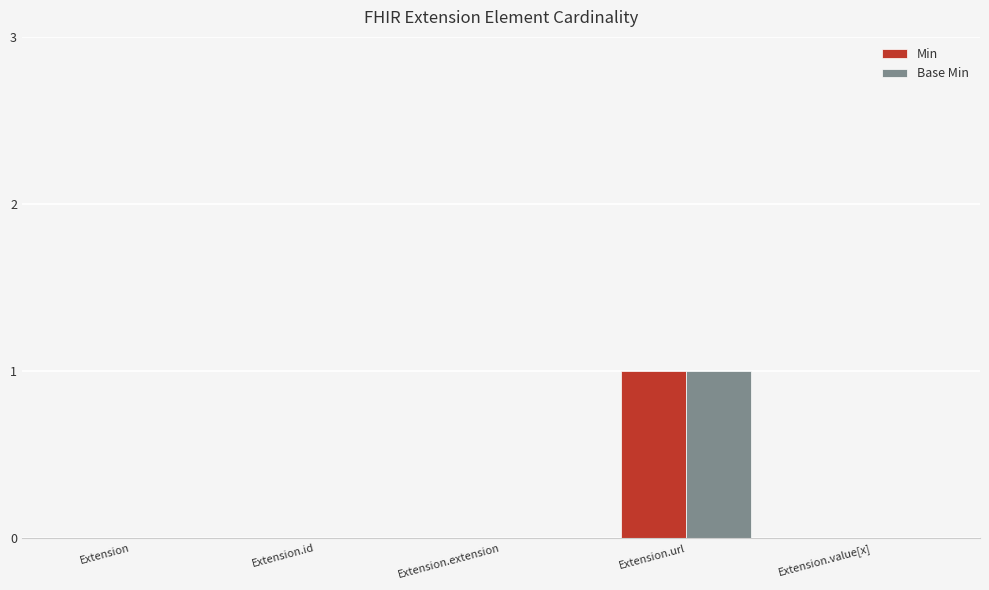

How many categories are shown in the chart?

5